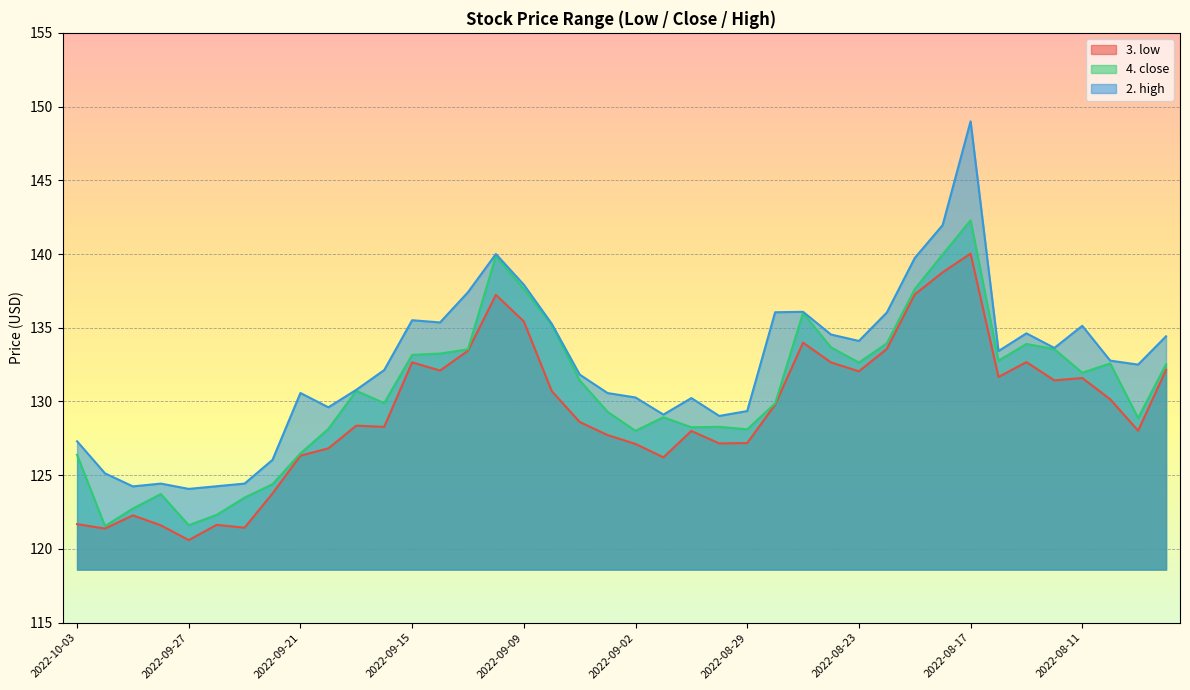

What is the label of the 2nd point from the left?

2022-09-30